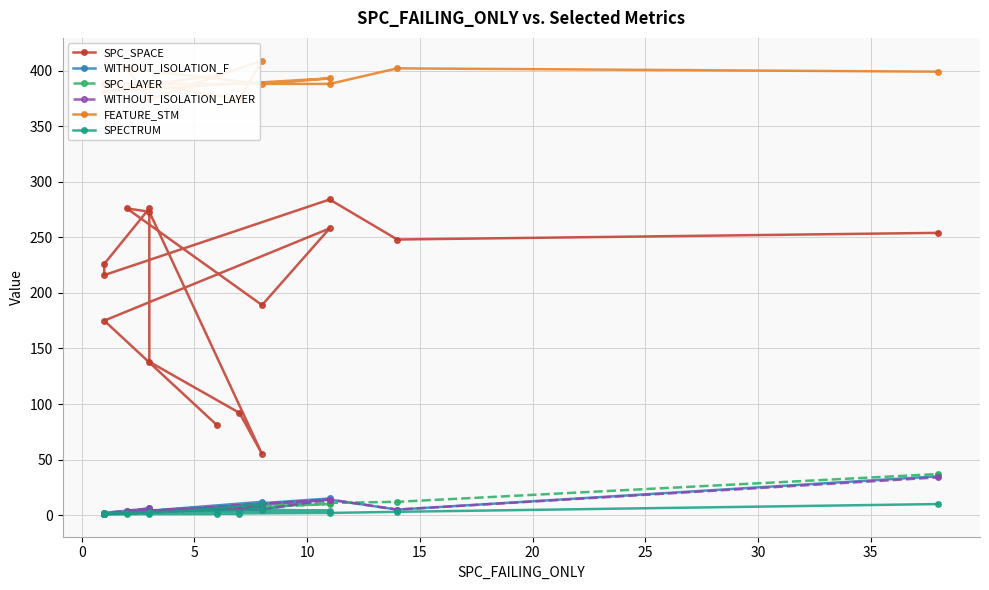

What is the minimum value for FEATURE_STM?

374